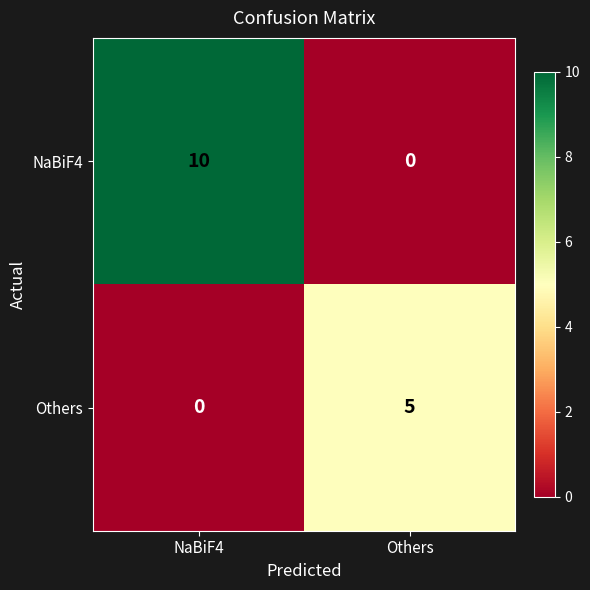

Reading left to right, what are all the values shown in this chart?

NaBiF4: NaBiF4=10	Others=0
Others: NaBiF4=0	Others=5